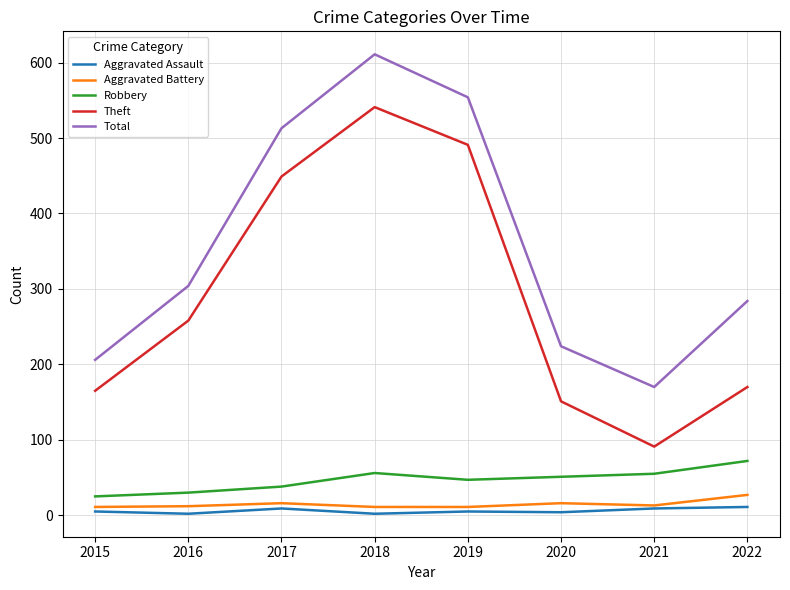

Rank the series by their maximum value, from highest to lowest.

Total, Theft, Robbery, Aggravated Battery, Aggravated Assault